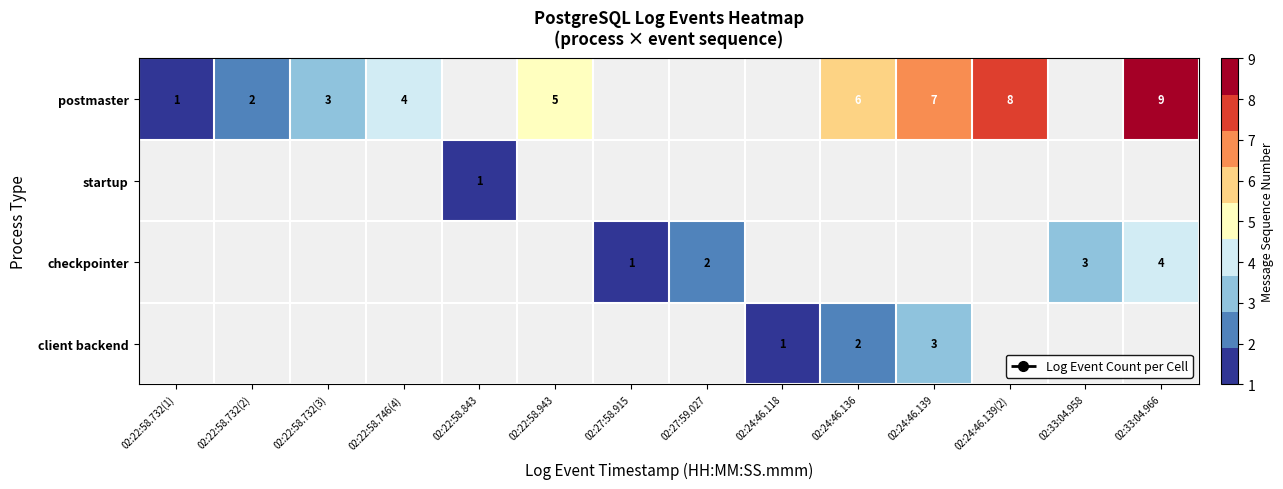

Is it true that postmaster equals 6 at 02:24:46.136?

True